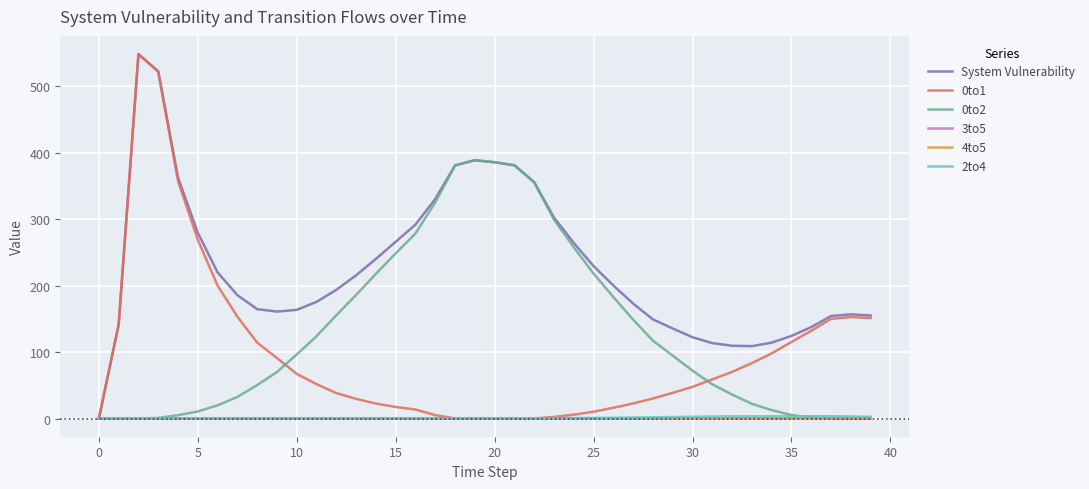

Which series has the largest total across all categories?

System Vulnerability